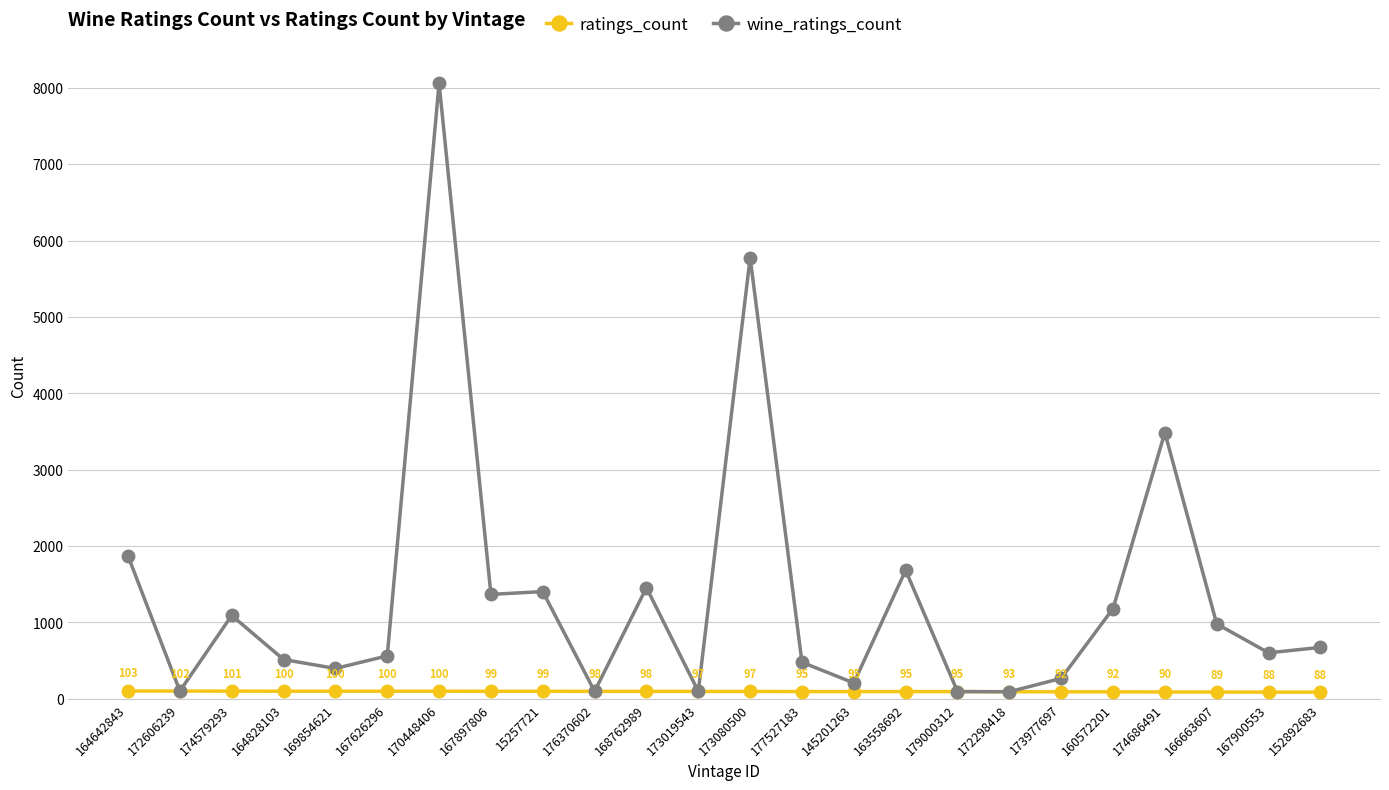

At which label is wine_ratings_count closest to 4078?

174686491